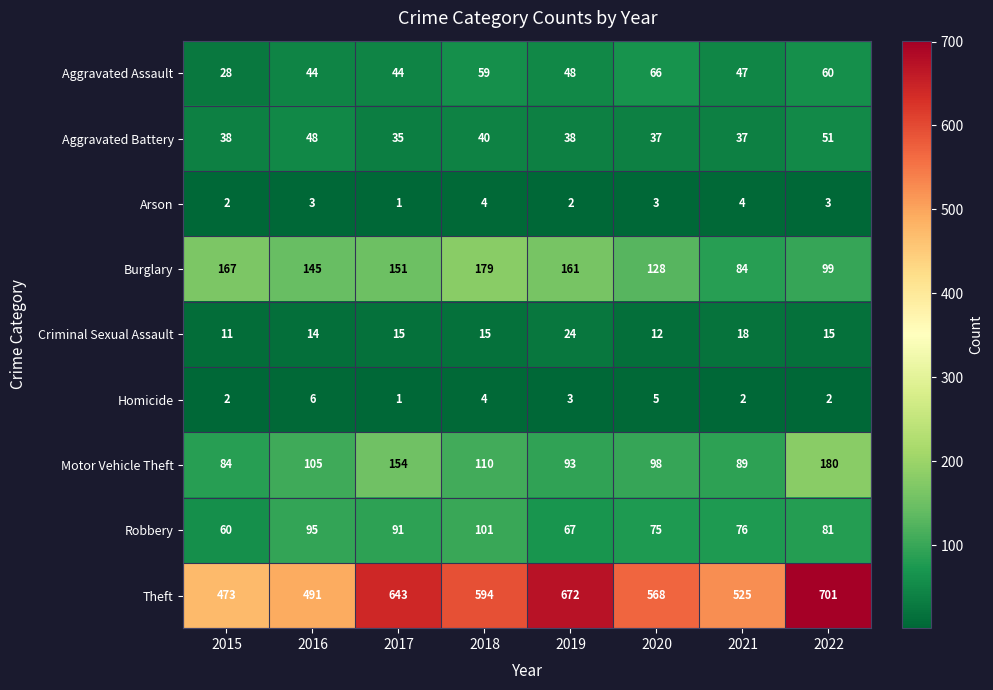

True or false: Burglary has a value of 43 at 2019.

False